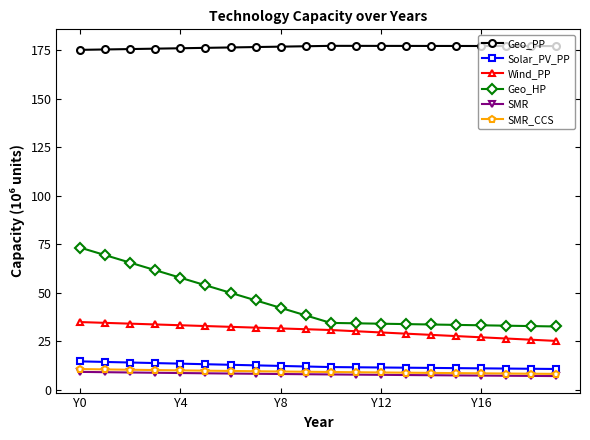

Which series has the widest spread of values?

Geo_HP